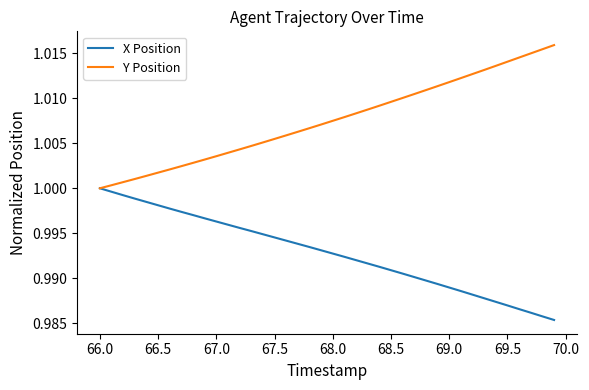

Which series has the largest total across all categories?

Y Position